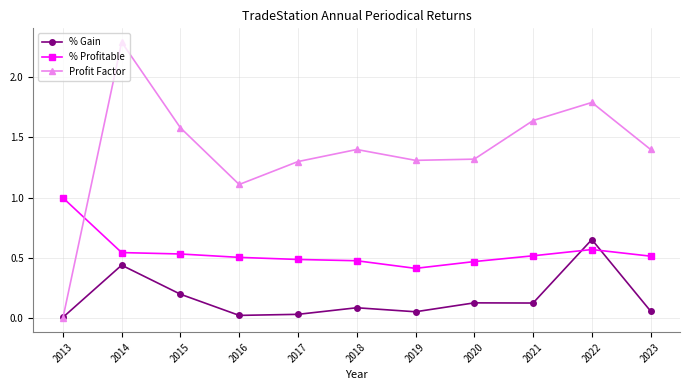

Rank the series by their average value, from highest to lowest.

Profit Factor, % Profitable, % Gain